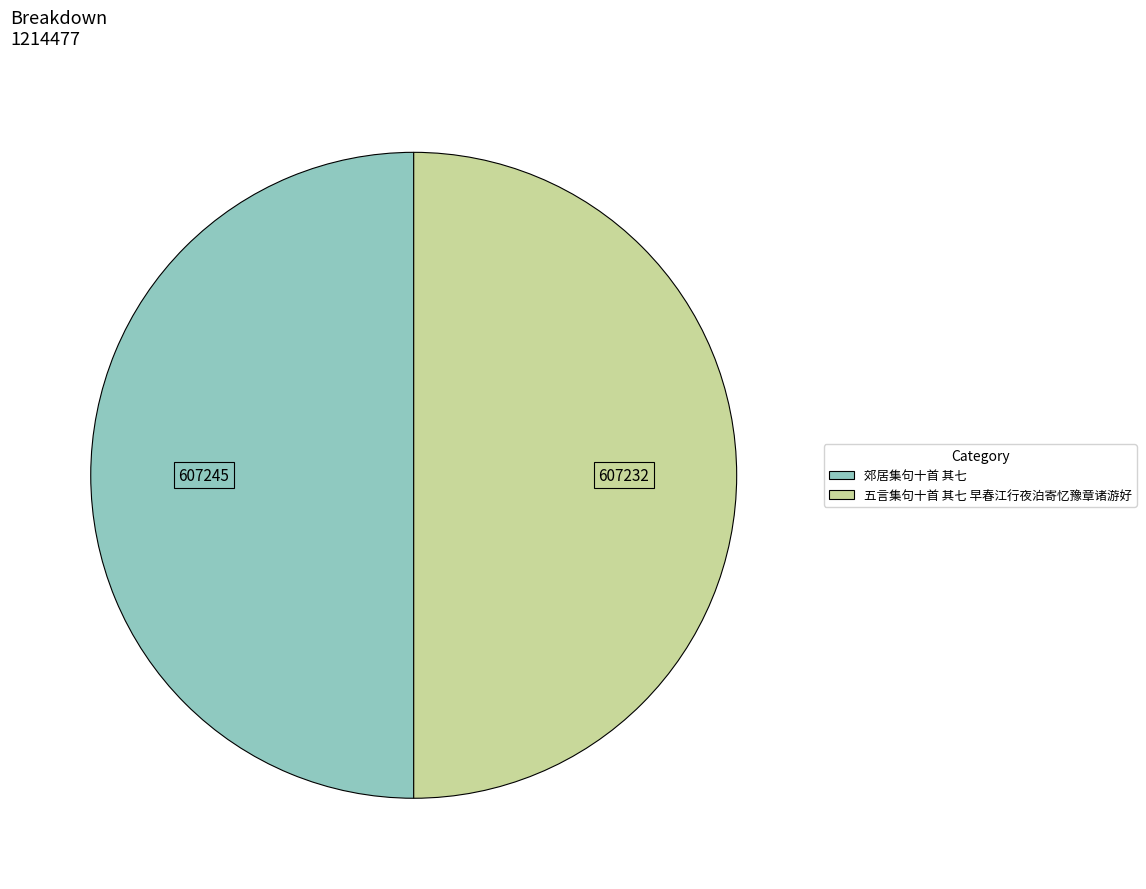

Count the number of slices in the pie.

2